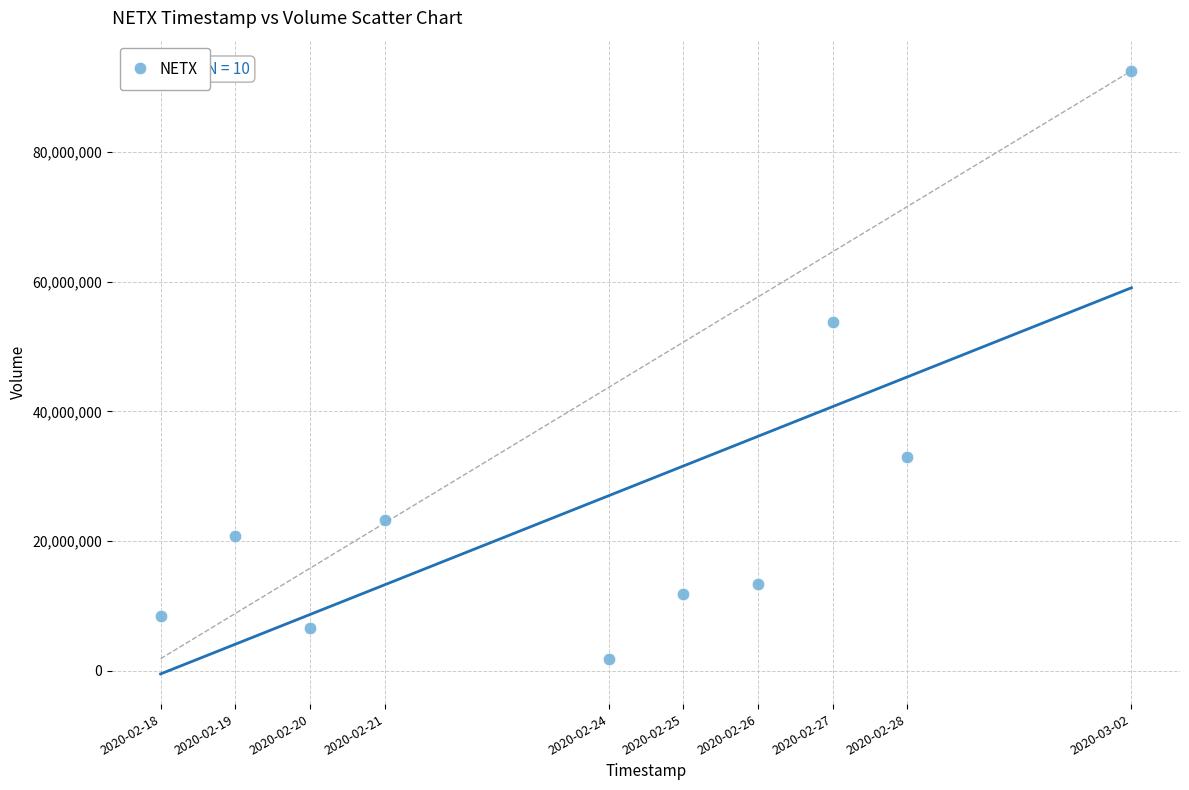

What Y value in the scatter plot is closest to 47194750?

53778500